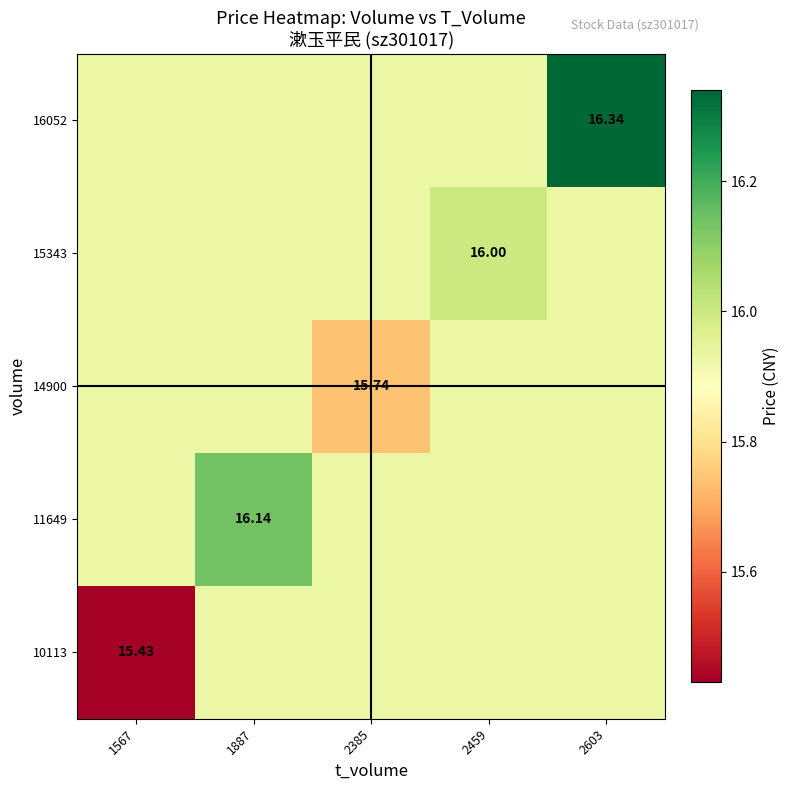

How many data points does each series have?

5